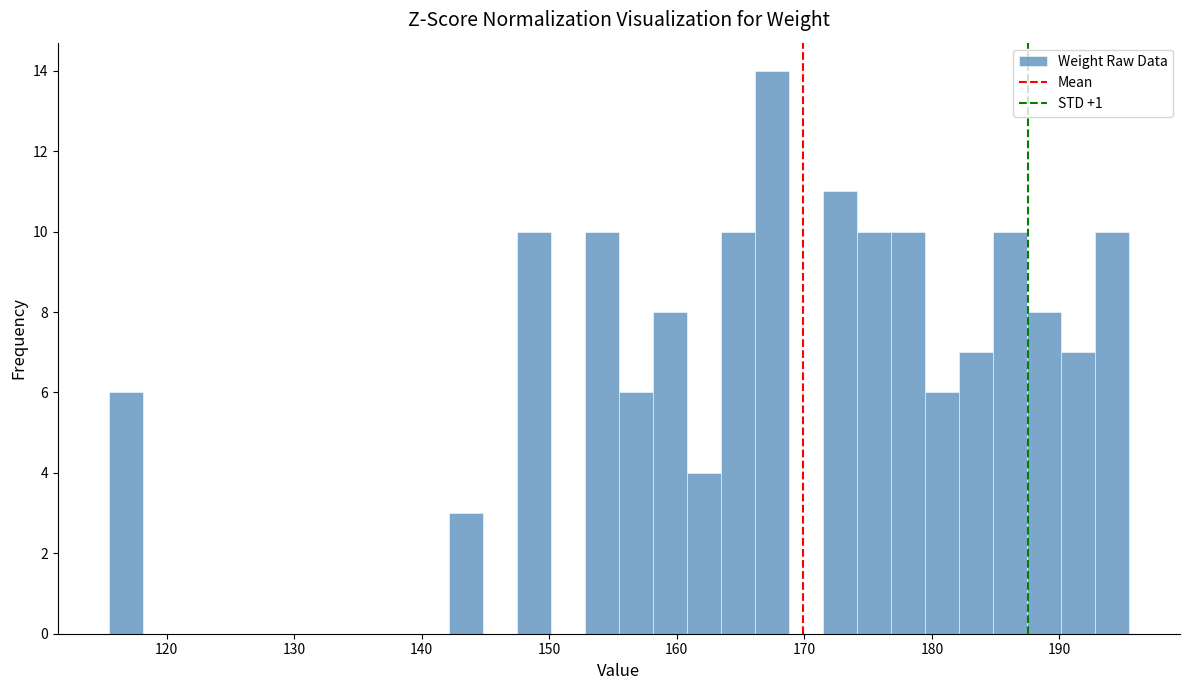

Read against the x-axis, roughly where is the centre of the tallest bar?

167